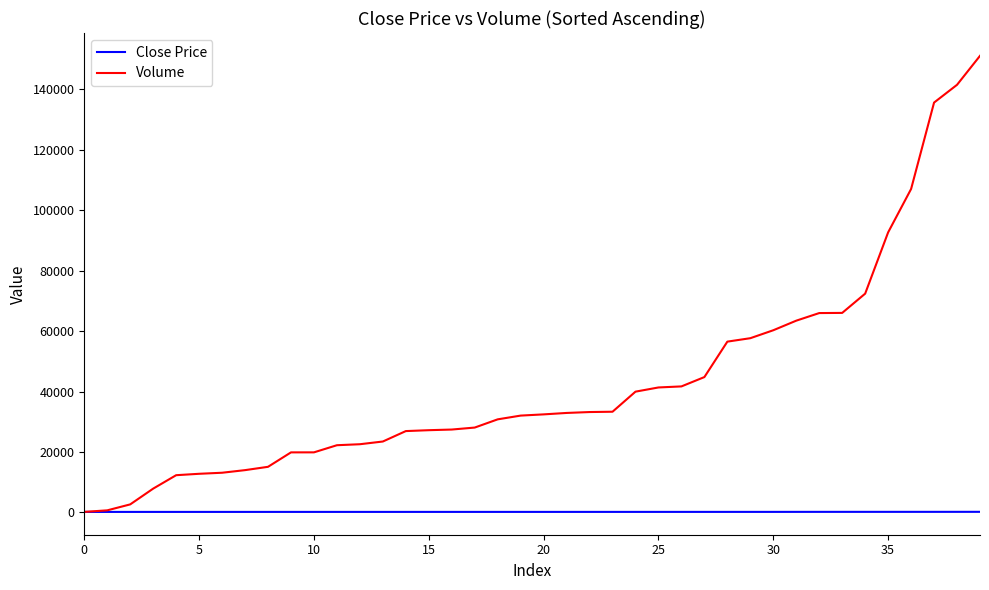

Rank the series by their maximum value, from lowest to highest.

Close Price, Volume